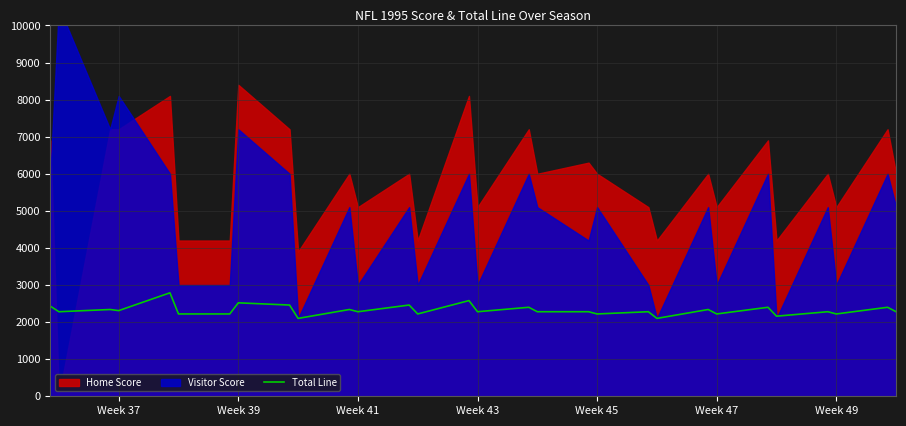

How many values are below 2280?

9